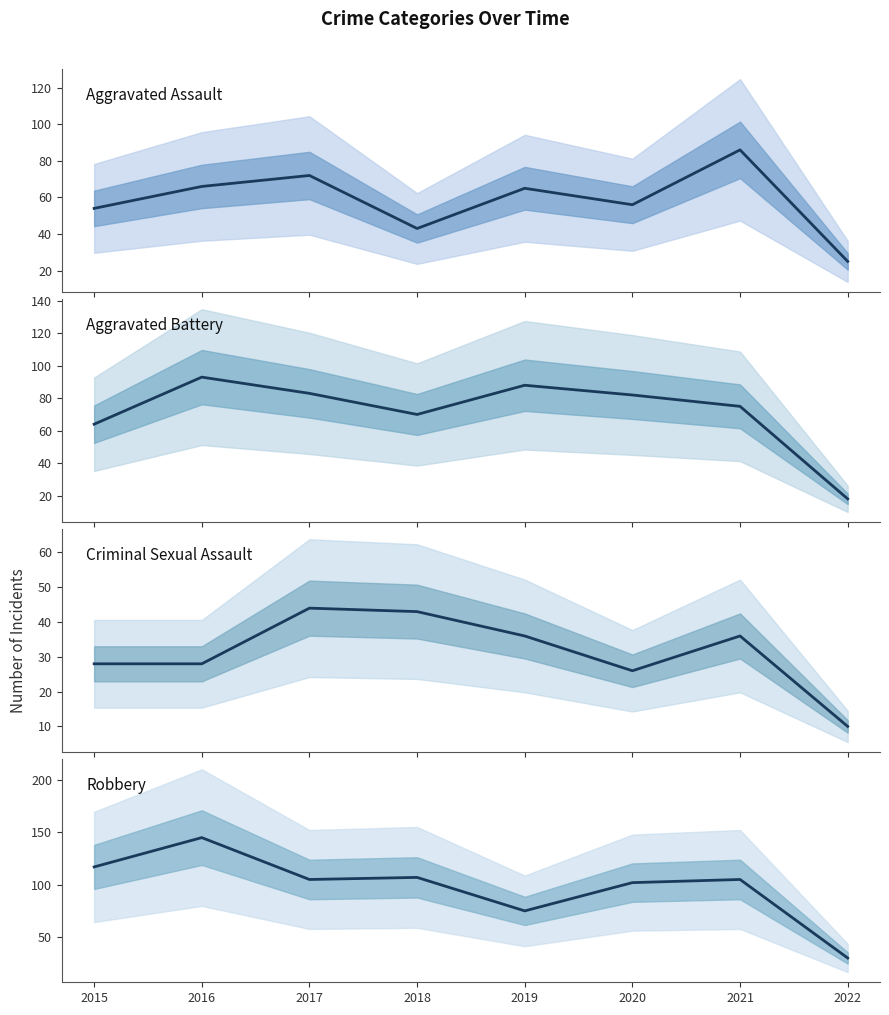

At which label is Aggravated Battery closest to 55?

2015